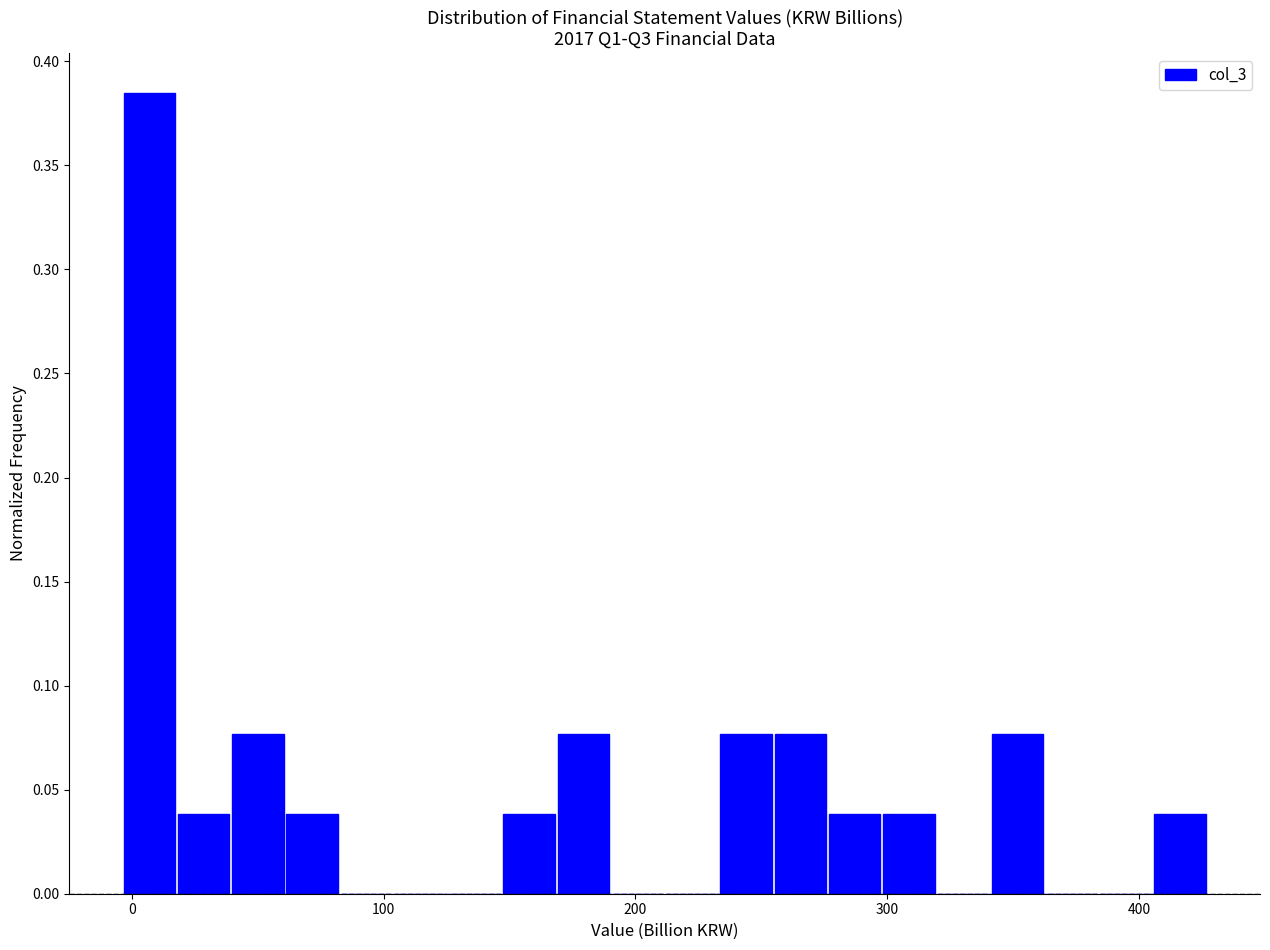

Read against the x-axis, roughly where is the centre of the tallest bar?

10